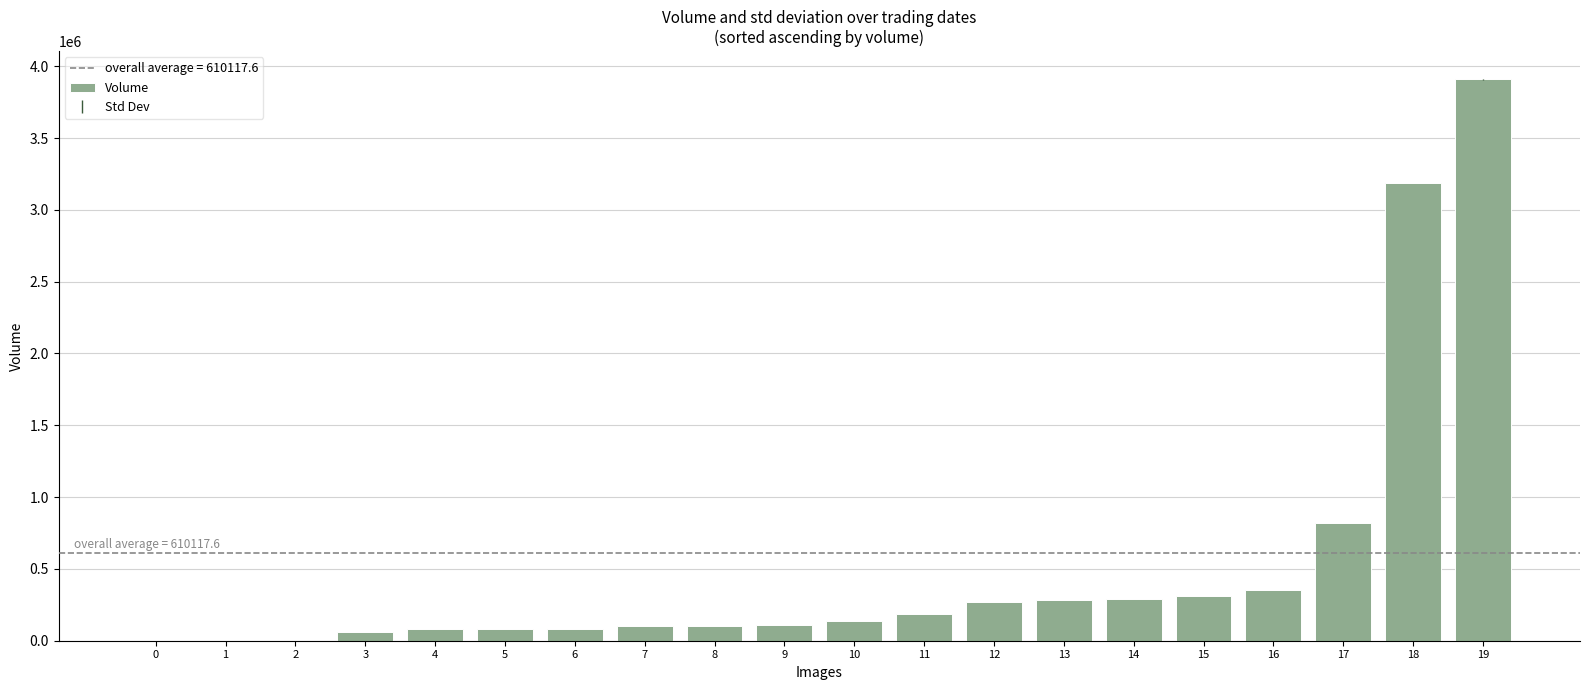

Are the bars horizontal?

No